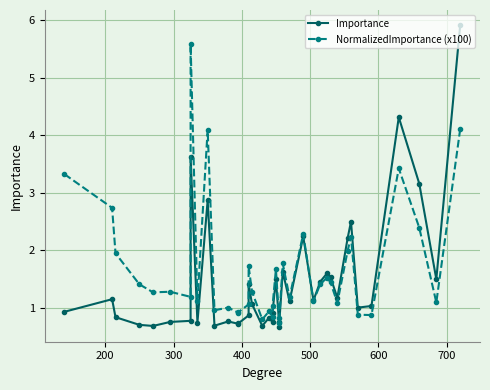

In NormalizedImportance (x100), how many points are lower than both neighbors (excluding endpoints)?

13